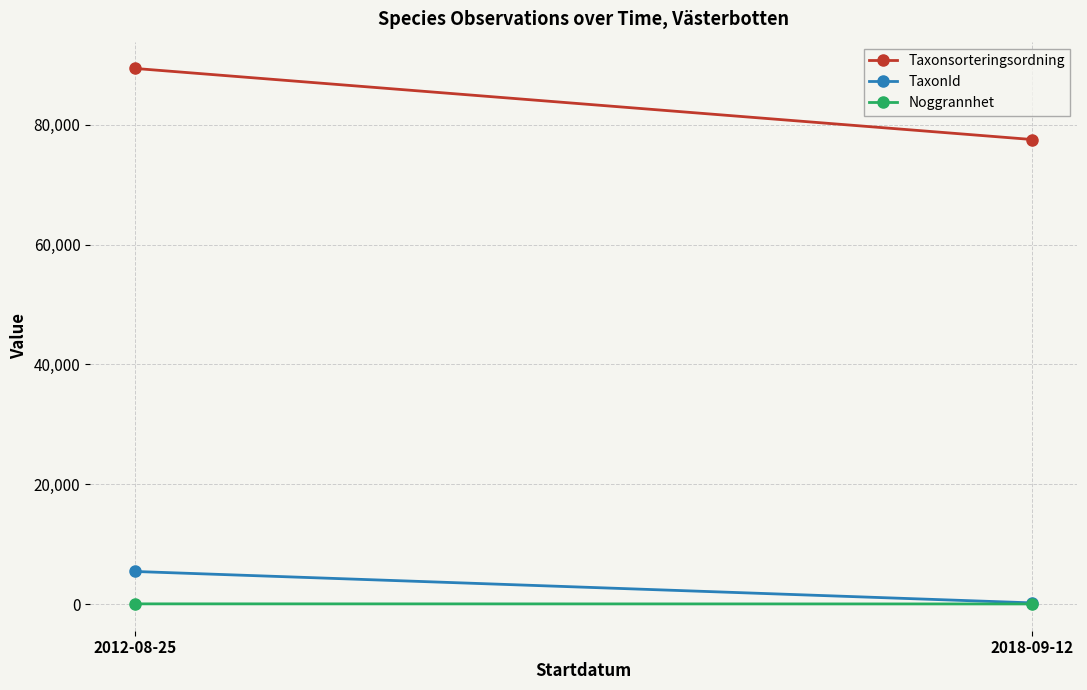

Reading right to left, what are all the values shown in this chart?

Taxonsorteringsordning: 77541	89410
TaxonId: 185	5432
Noggrannhet: 10	25